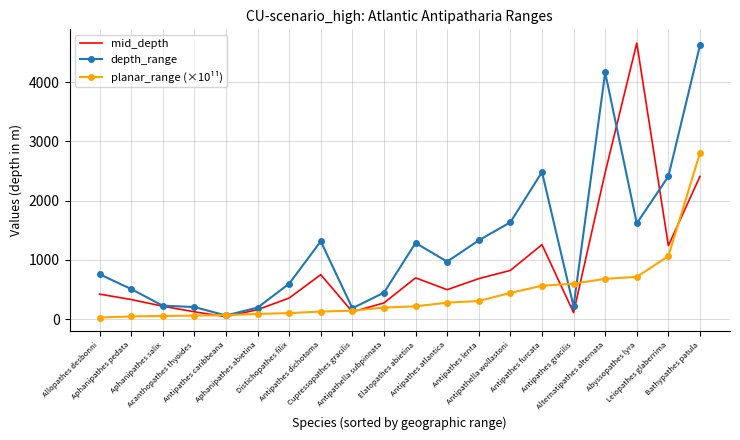

The depth_range series shows 1617.0 at Abyssopathes lyra. True or false?

True